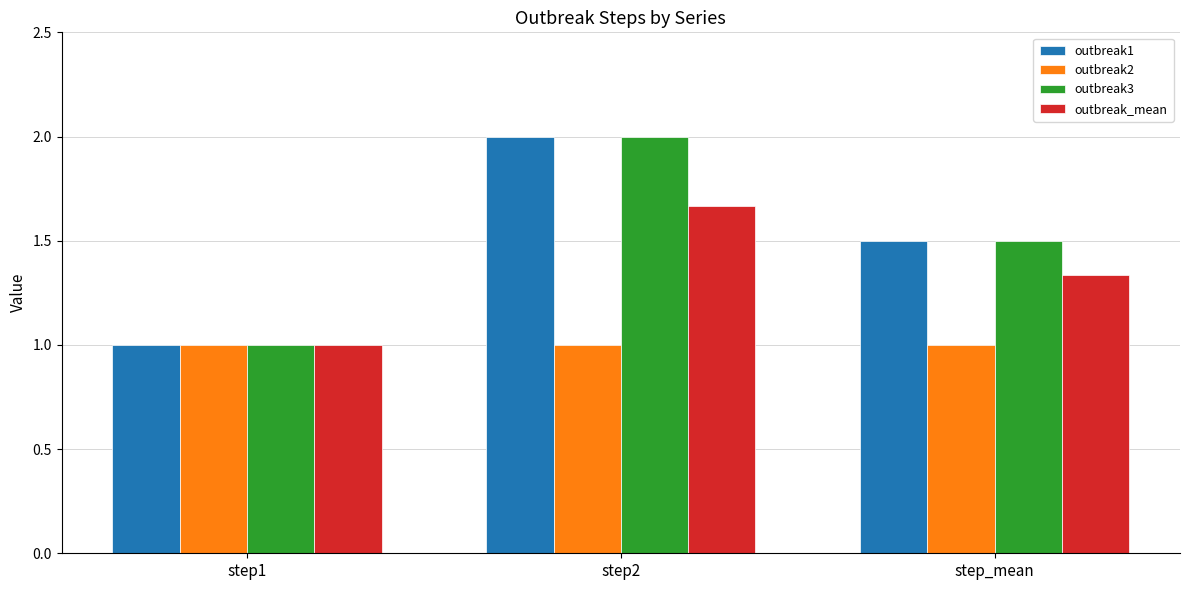

How many data points does each series have?

3